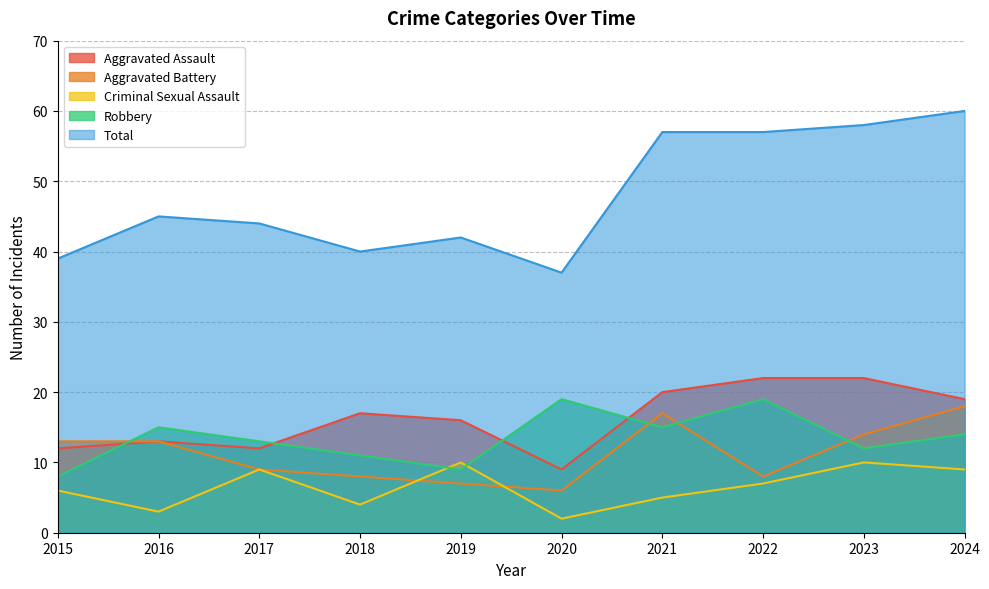

Reading right to left, list all the values displayed in this chart.

Aggravated Assault: 2024=19	2023=22	2022=22	2021=20	2020=9	2019=16	2018=17	2017=12	2016=13	2015=12
Aggravated Battery: 2024=18	2023=14	2022=8	2021=17	2020=6	2019=7	2018=8	2017=9	2016=13	2015=13
Criminal Sexual Assault: 2024=9	2023=10	2022=7	2021=5	2020=2	2019=10	2018=4	2017=9	2016=3	2015=6
Robbery: 2024=14	2023=12	2022=19	2021=15	2020=19	2019=9	2018=11	2017=13	2016=15	2015=8
Total: 2024=60	2023=58	2022=57	2021=57	2020=37	2019=42	2018=40	2017=44	2016=45	2015=39